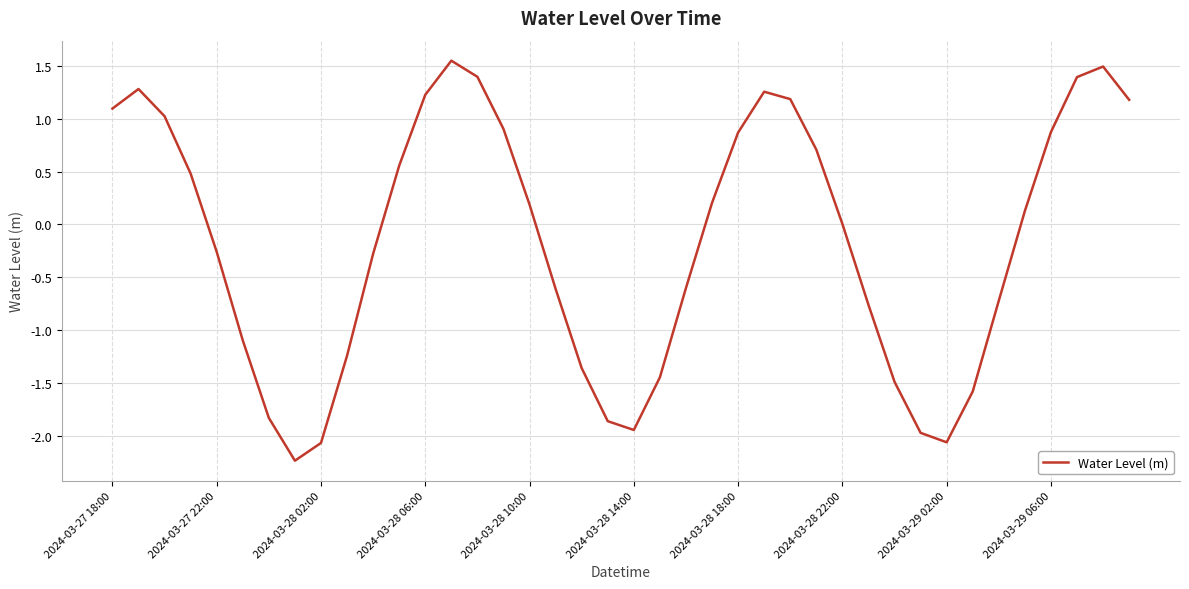

What is the difference between the maximum and minimum values?

3.8